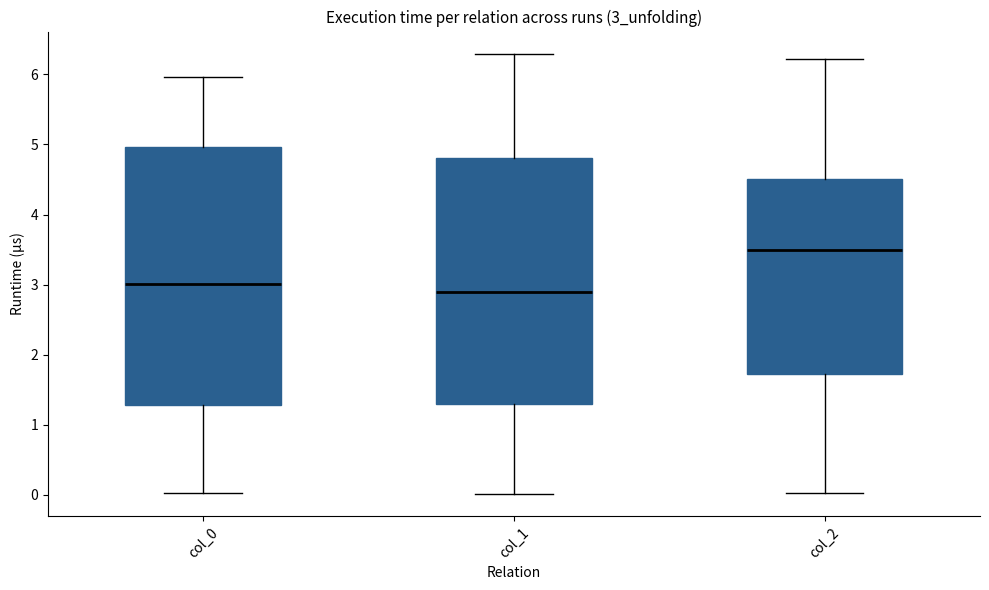

Which box has the lowest median line?

col_1